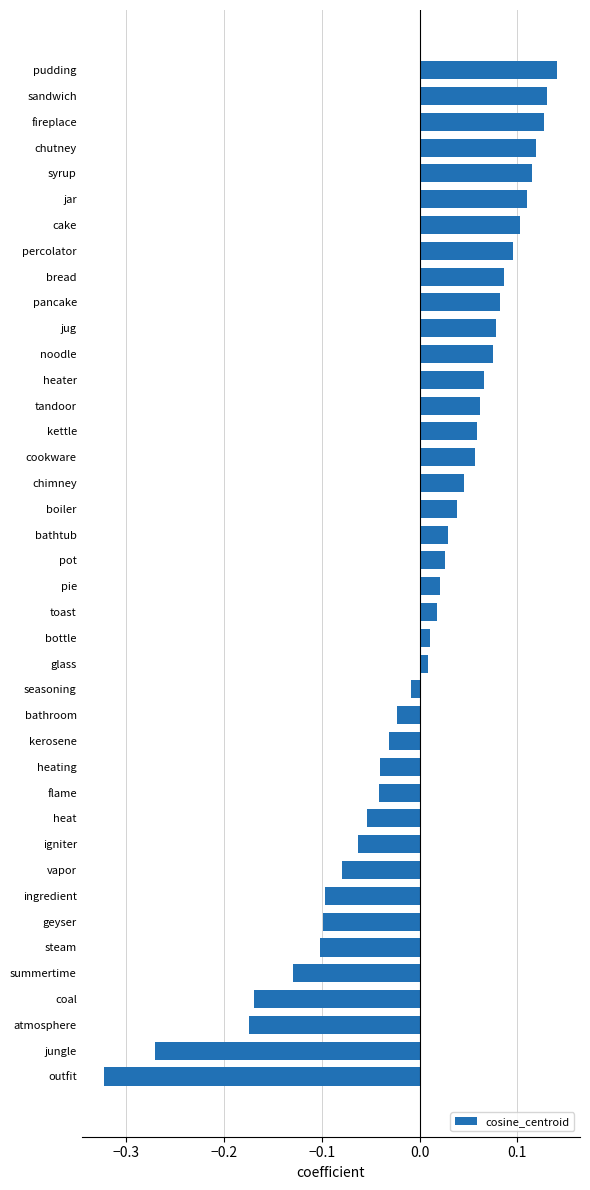

How many categories are shown in the chart?

40